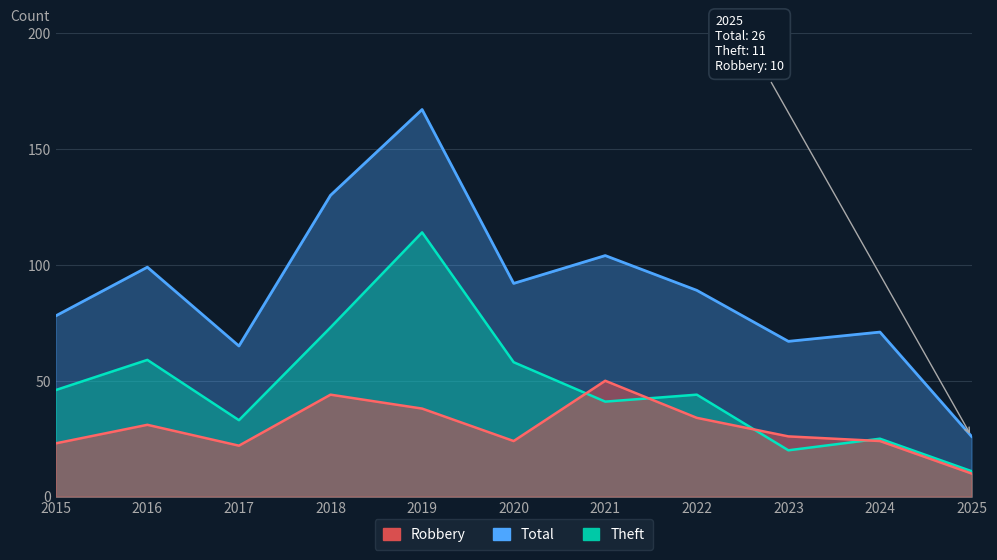

Reading right to left, list all the values displayed in this chart.

Robbery: 10	24	26	34	50	24	38	44	22	31	23
Total: 26	71	67	89	104	92	167	130	65	99	78
Theft: 11	25	20	44	41	58	114	73	33	59	46